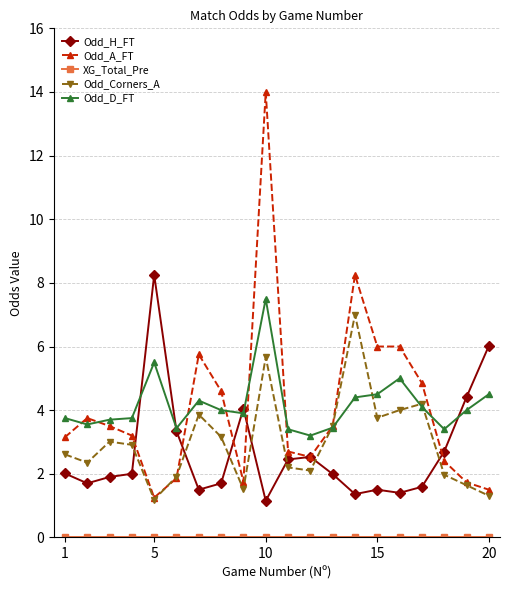

At how many categories does at least one series exceed 8?

3